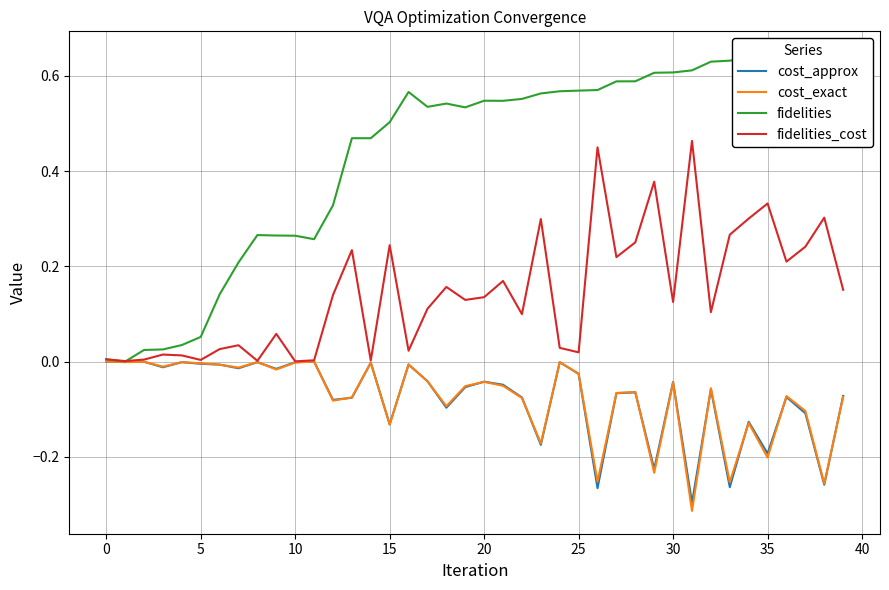

At how many categories does at least one series exceed 0?

40